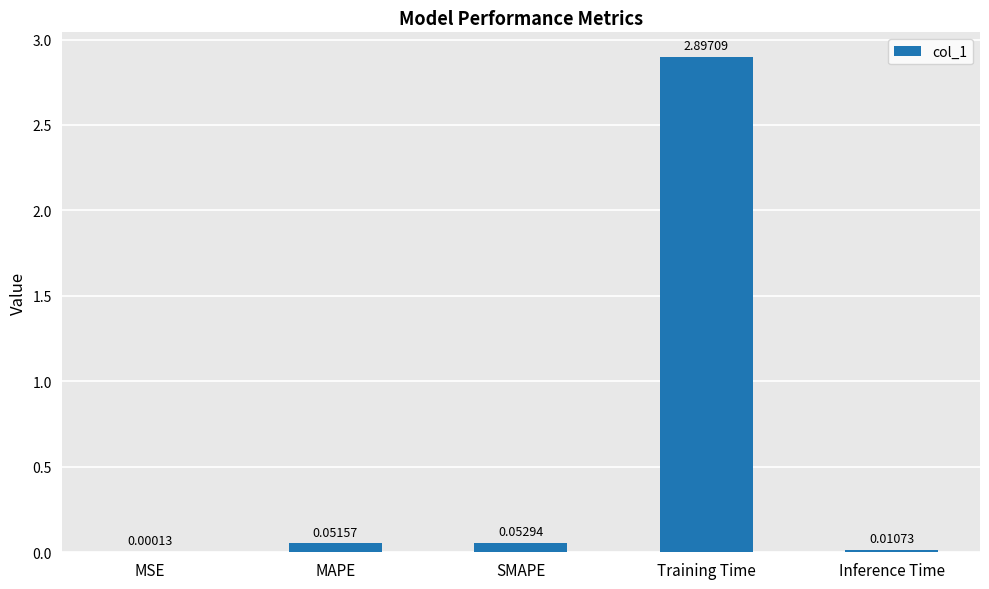

How many categories are shown in the chart?

5